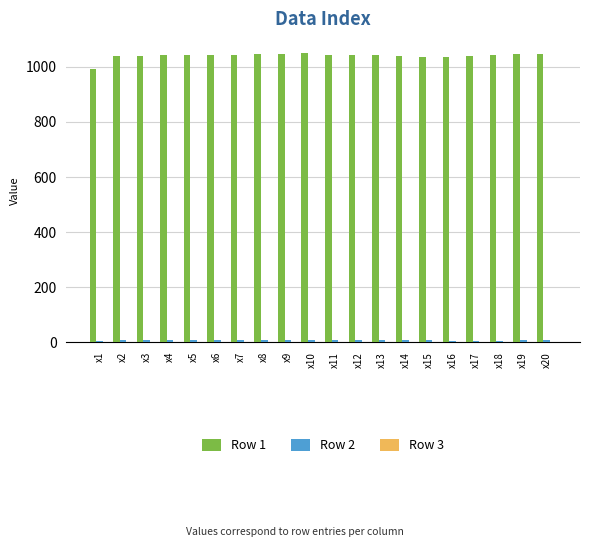

How many data points does each series have?

20